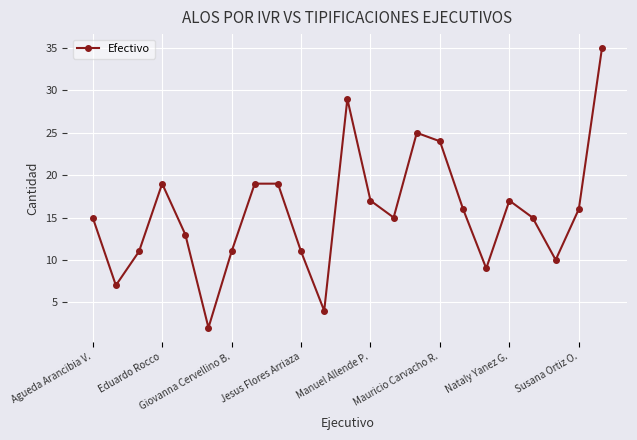

What is the greatest value displayed?

35